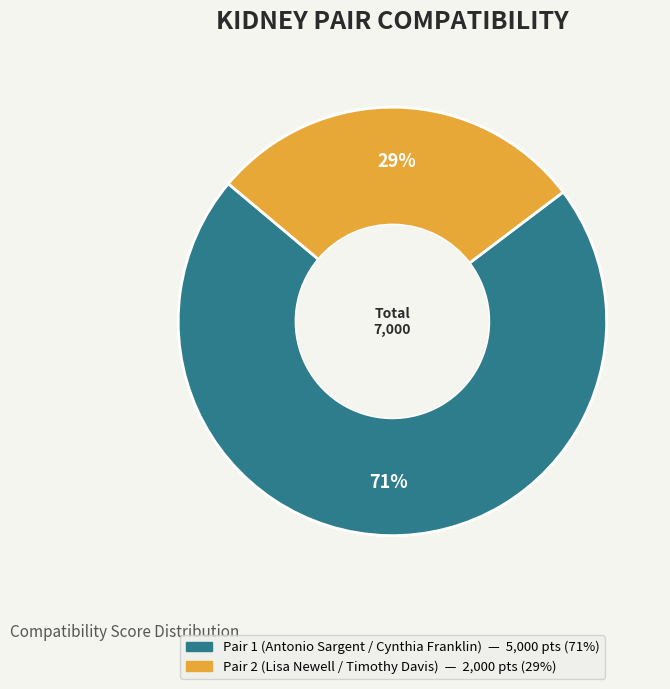

Count the number of slices in the pie.

2